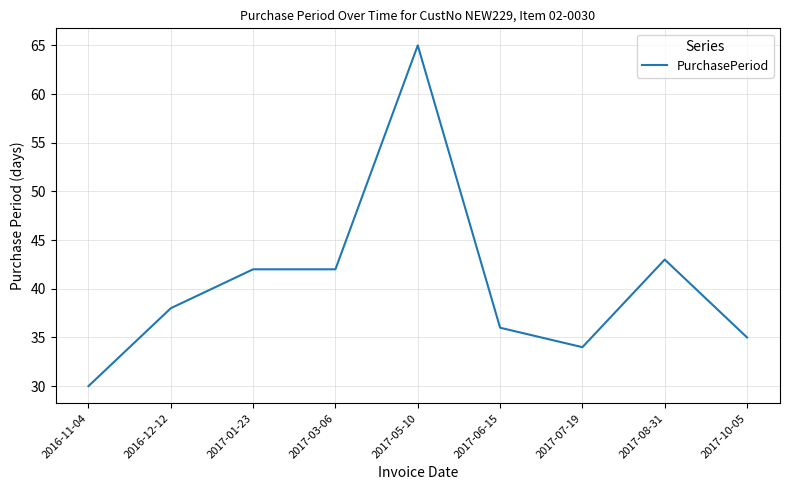

The chart shows a value of 110 at 2017-05-10. True or false?

False